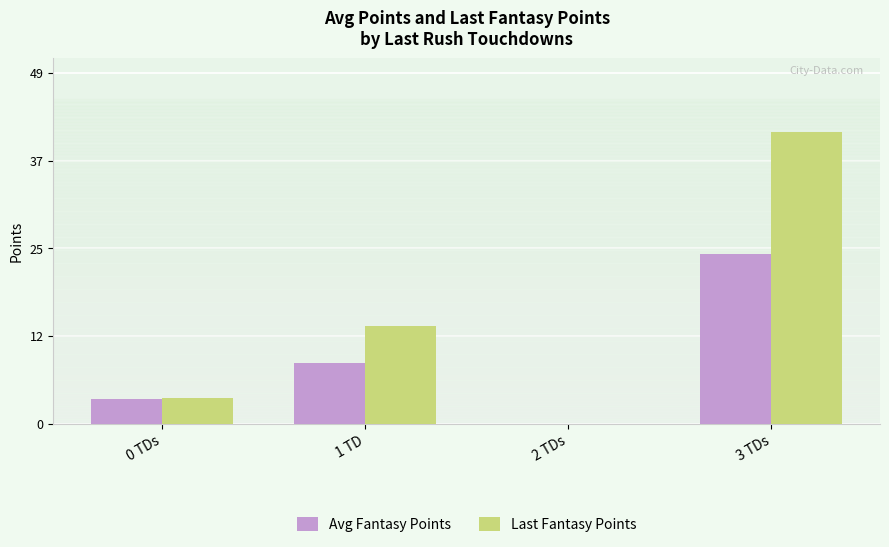

Does the chart contain stacked bars?

No